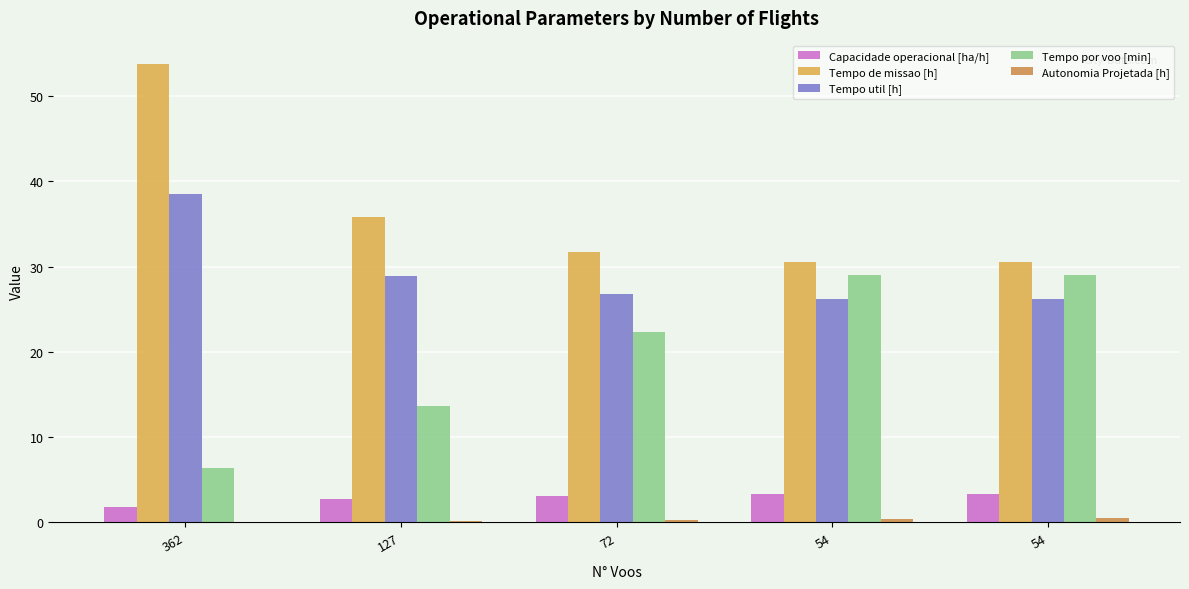

Reading left to right, extract all data points from this chart.

Capacidade operacional [ha/h]: 1.9	2.8	3.2	3.3	3.3
Tempo de missao [h]: 53.8	35.9	31.7	30.5	30.5
Tempo util [h]: 38.5	28.9	26.8	26.1	26.2
Tempo por voo [min]: 6.4	13.7	22.3	29.0	29.1
Autonomia Projetada [h]: 0.1	0.2	0.3	0.4	0.5